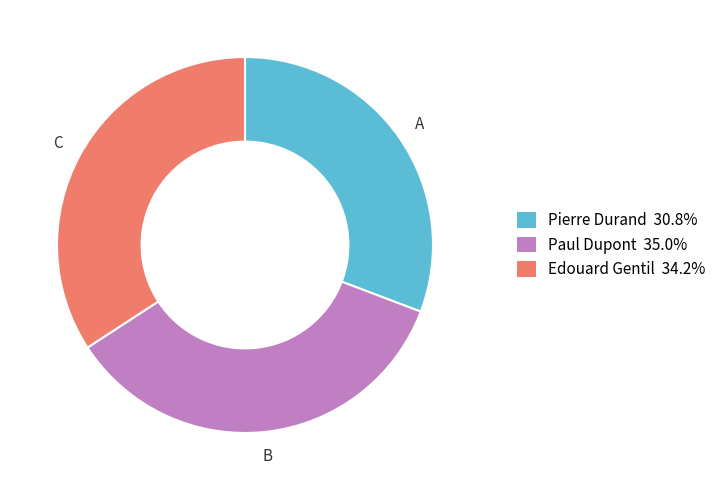

How many slices are in this pie chart?

3